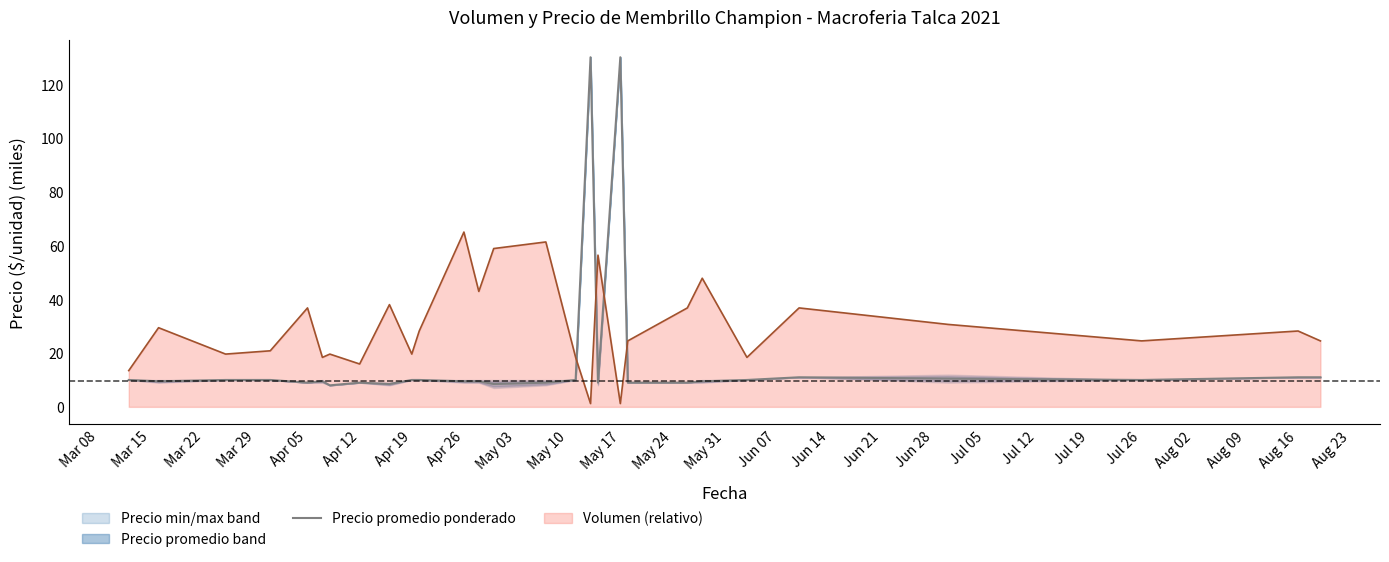

True or false: Precio promedio ponderado and Volumen (relativo) cross at least once.

True